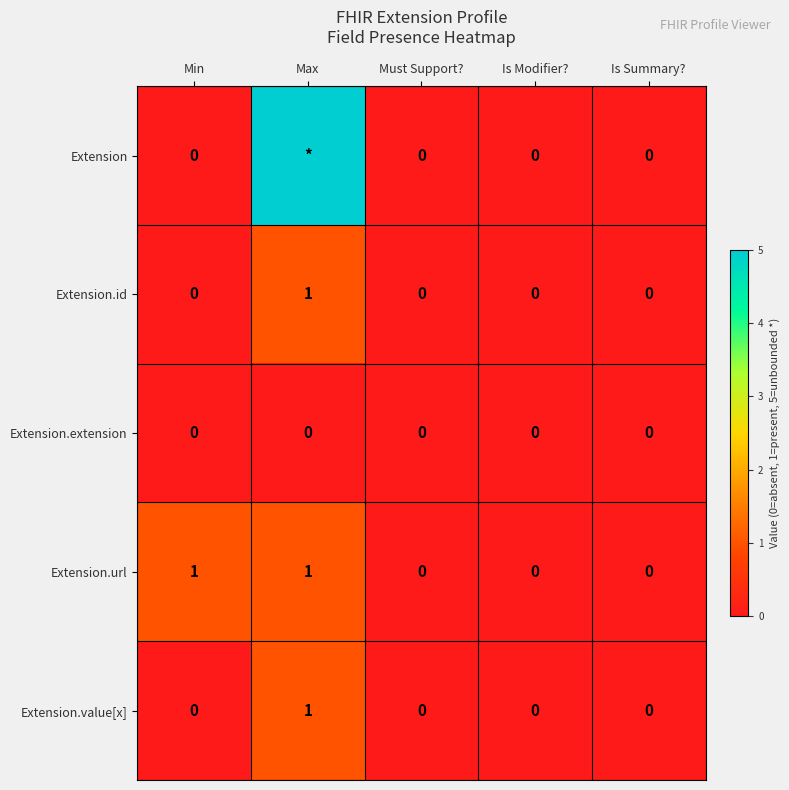

True or false: Extension.id has a value of 0 at Min.

True